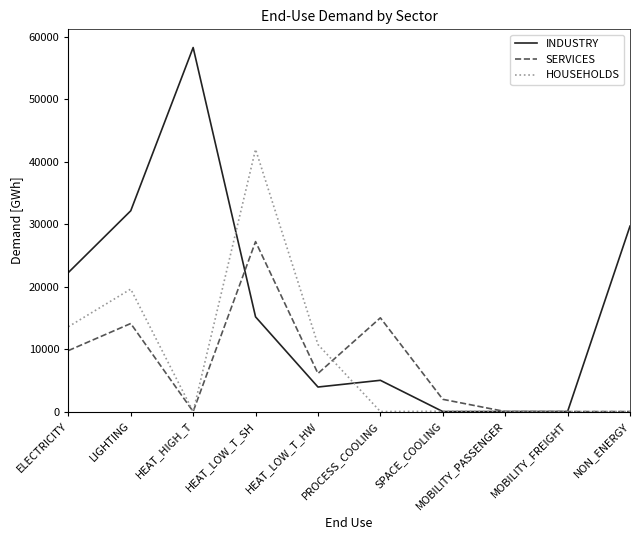

Where is the first local minimum for SERVICES?

HEAT_HIGH_T